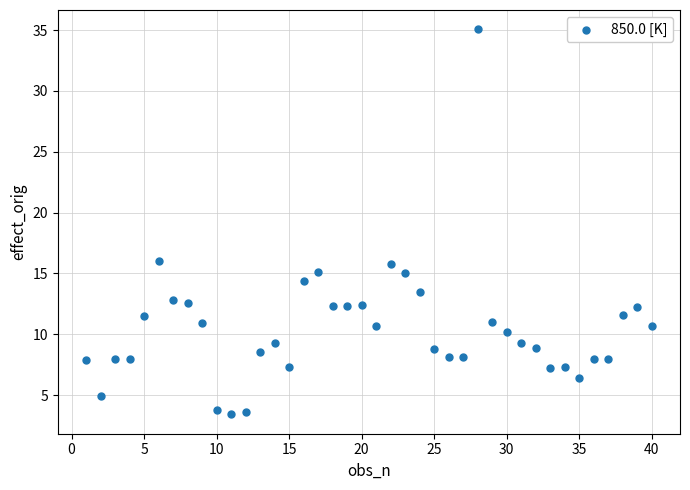

What is the range of X values (max minus min)?

39.0